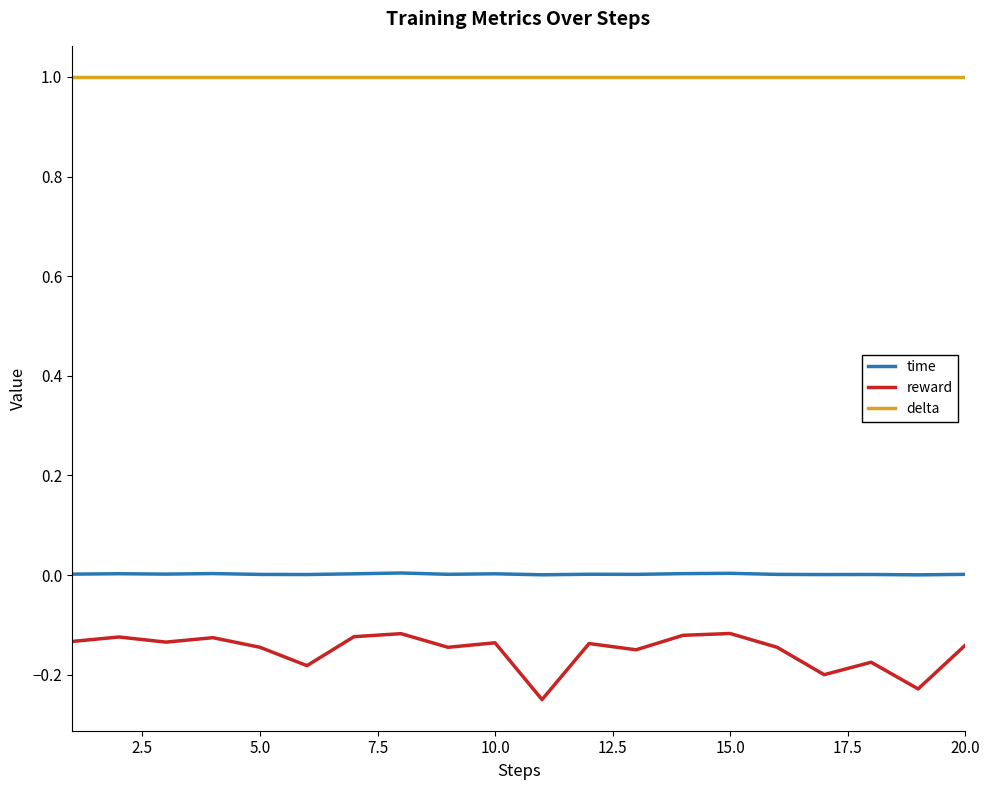

Which series has the largest range (max minus min)?

reward